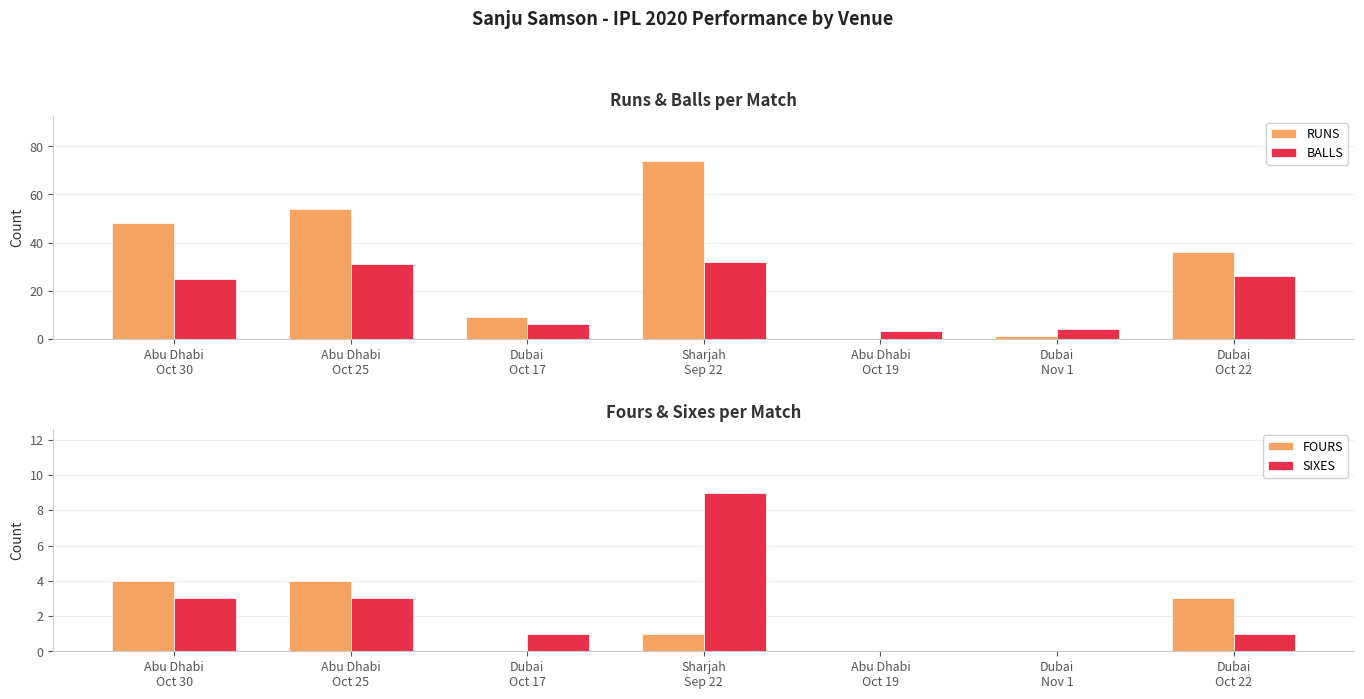

Is the value of FOURS at Abu Dhabi
Oct 19 greater than the value of RUNS at Dubai
Oct 22?

No